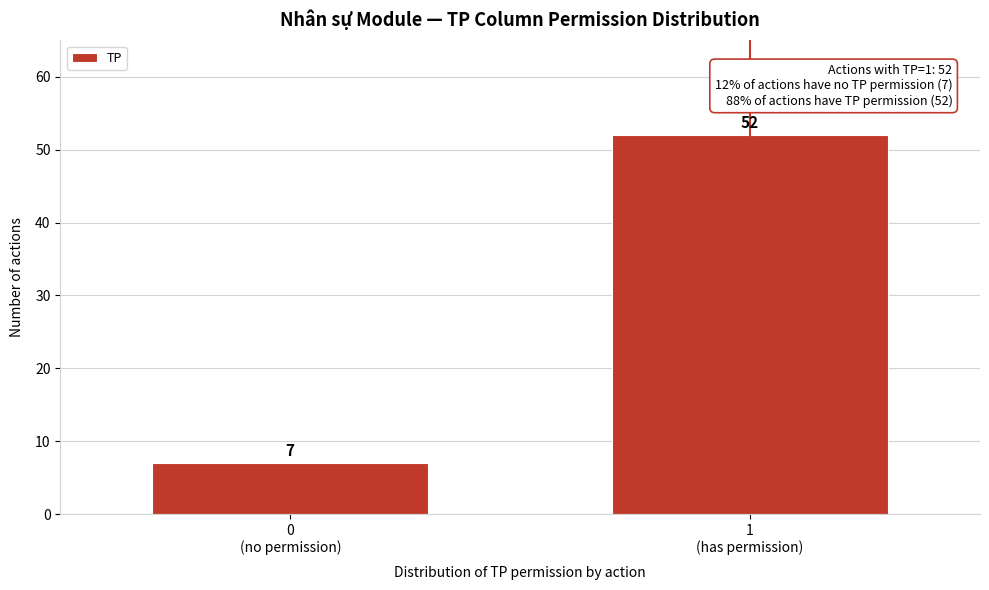

Reading left to right, extract all data points from this chart.

7	52